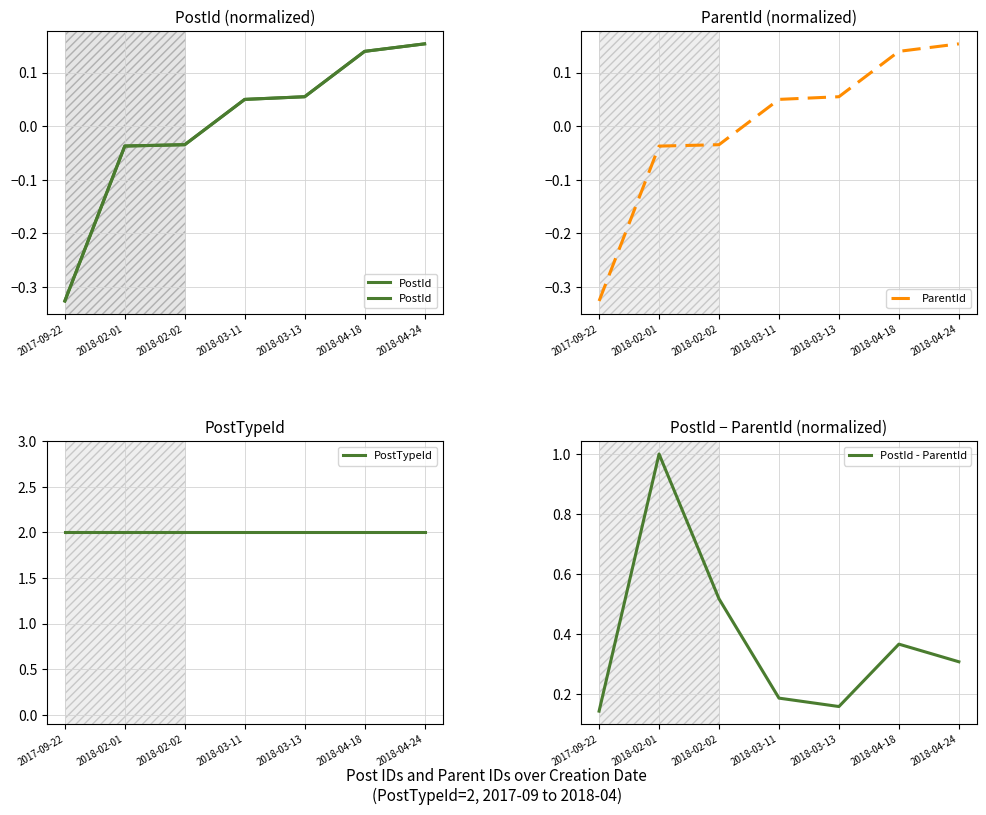

Rank the series at 2018-02-01 from highest to lowest value.

PostTypeId, PostId - ParentId, PostId, ParentId